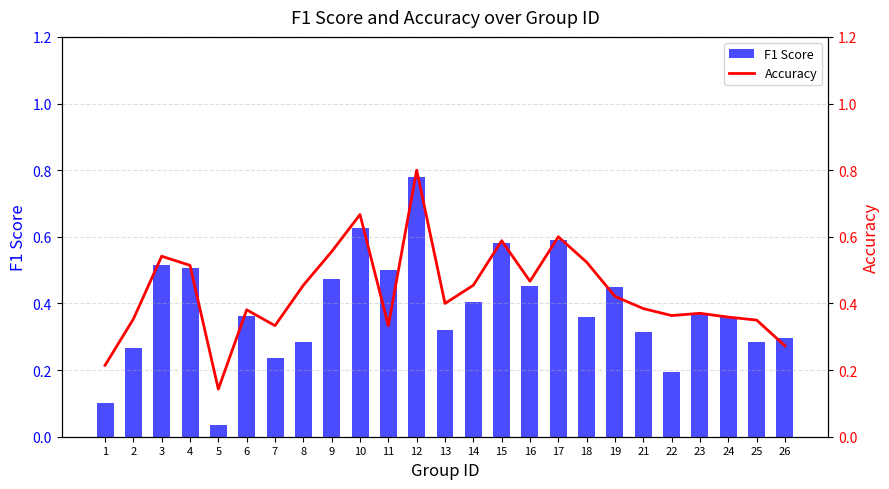

What is the difference between the maximum and minimum values in the Accuracy series?

0.7